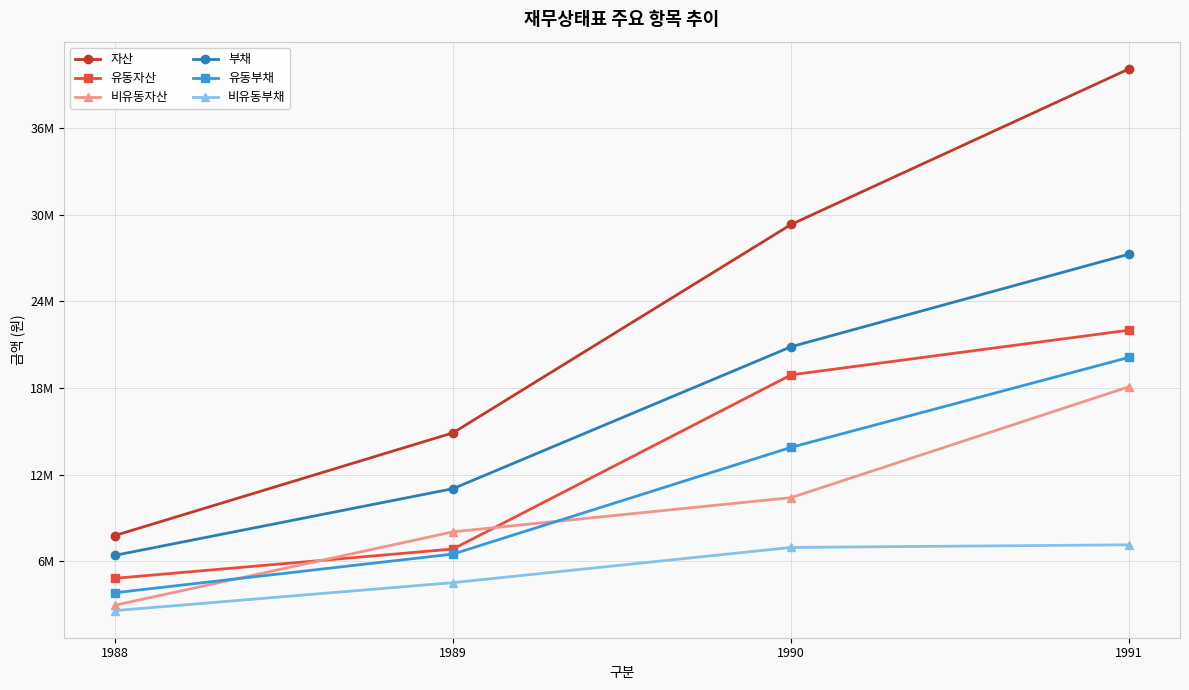

What is the average value of the 부채 series?

16397820